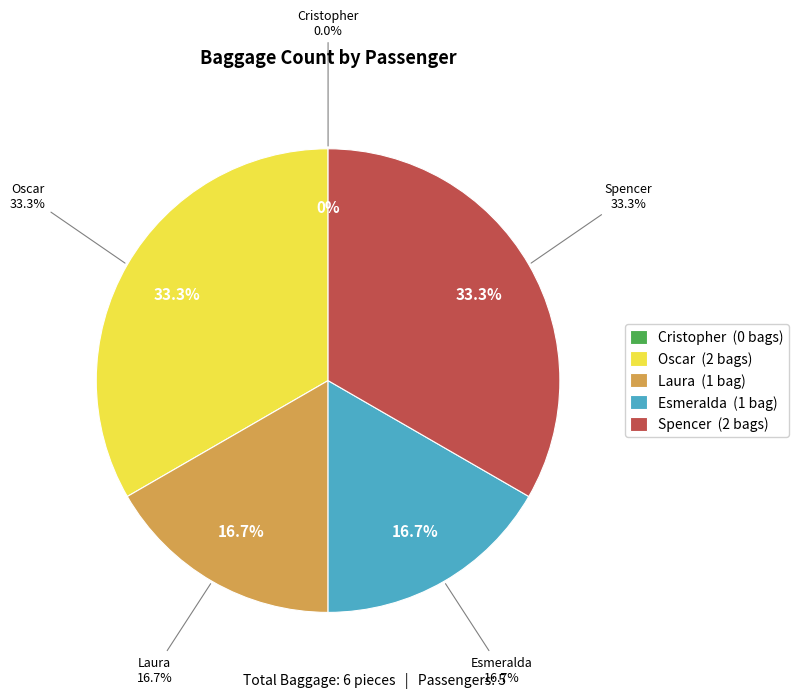

Which slice is the largest?

Oscar